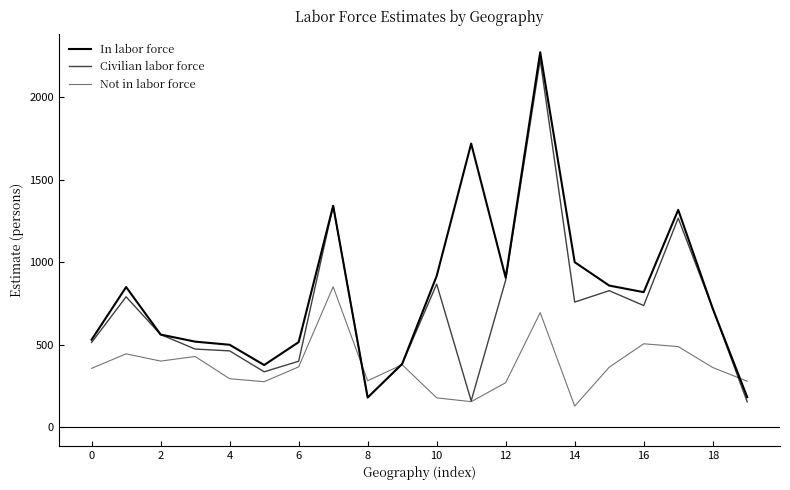

At how many categories does at least one series exceed 726?

10